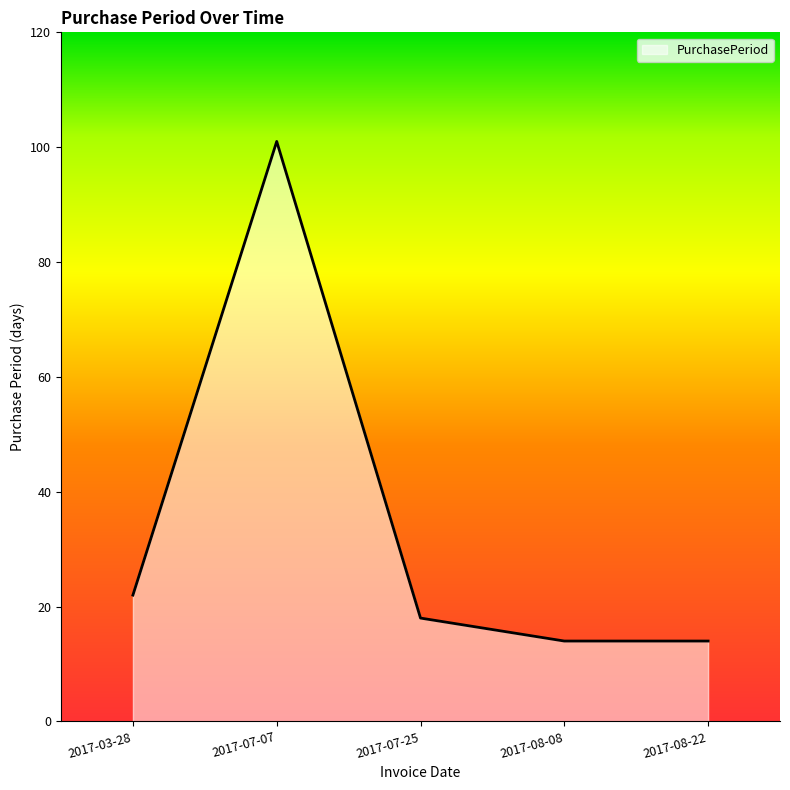

What is the change in value from 2017-03-28 to 2017-07-07?

+79